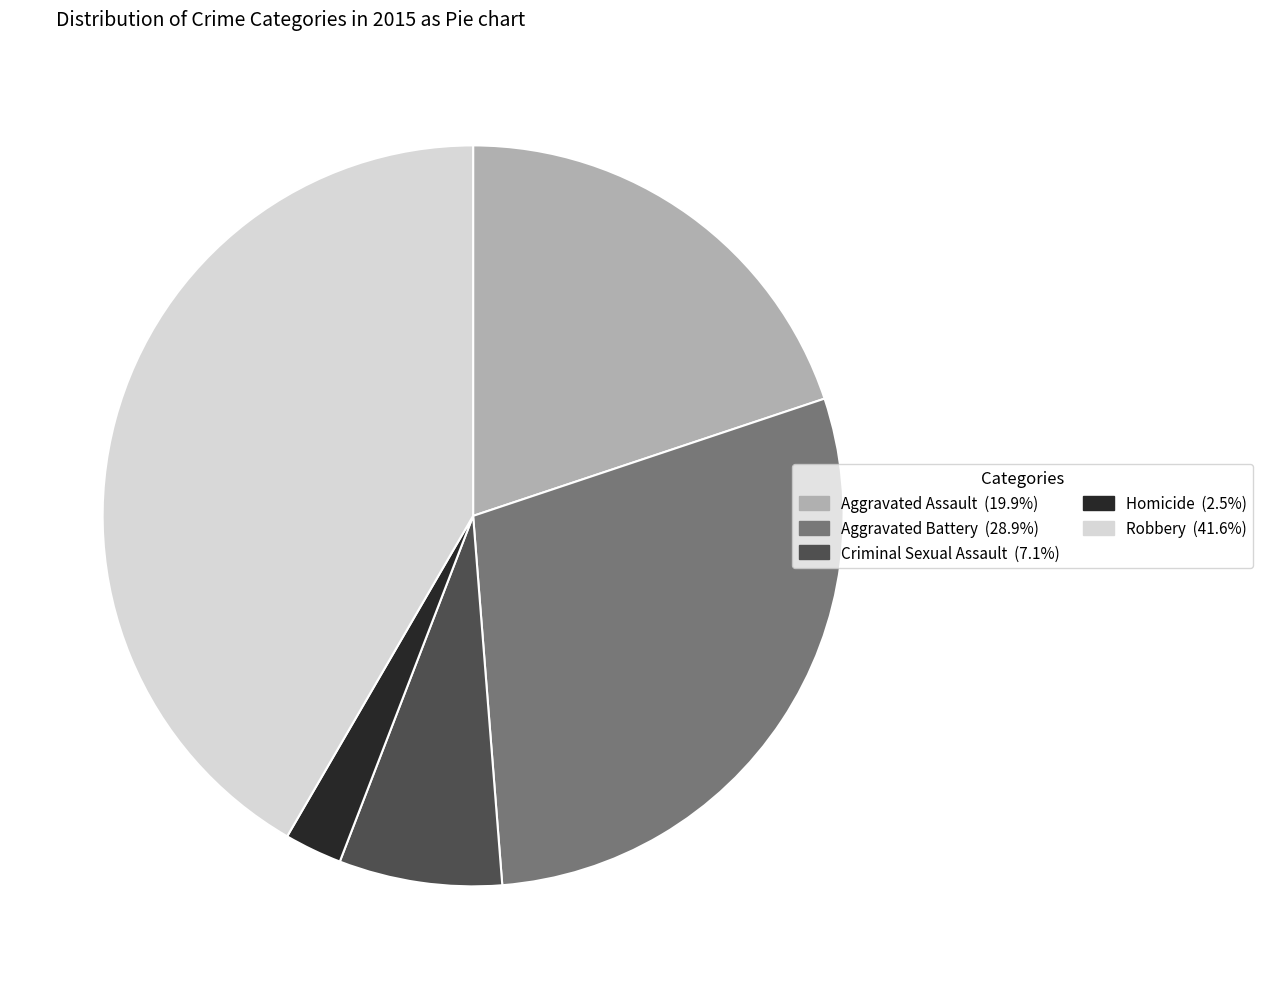

What is the largest slice in the pie chart?

Robbery